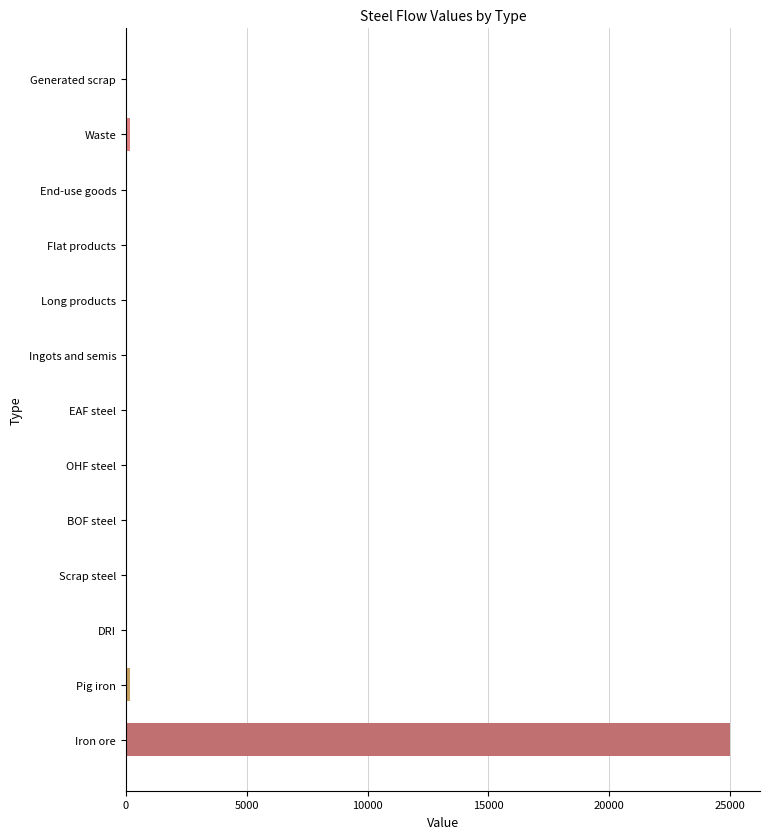

True or false: the data shows -13367.8 at Long products.

False